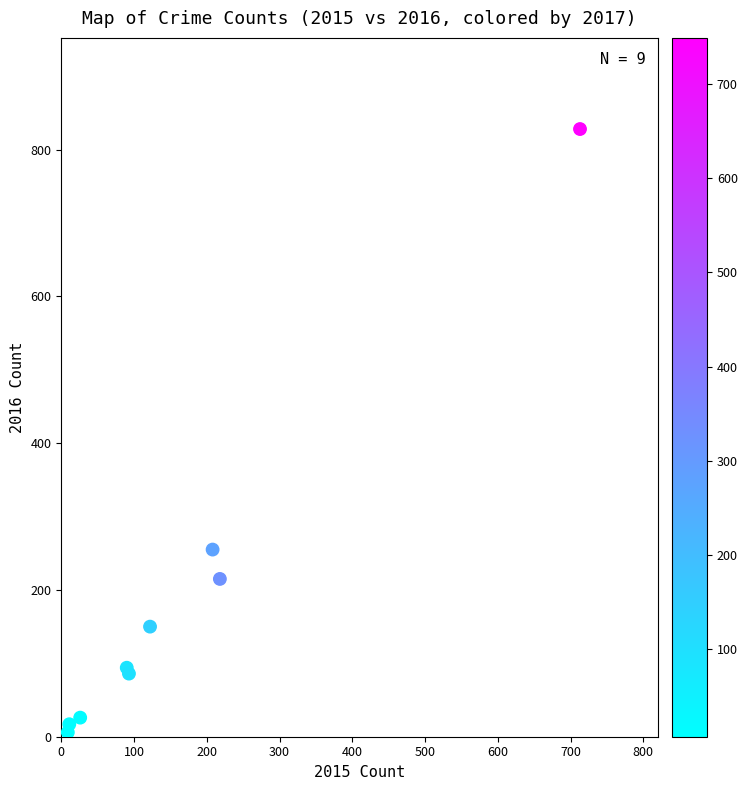

What Y value in the scatter plot is closest to 417?

255